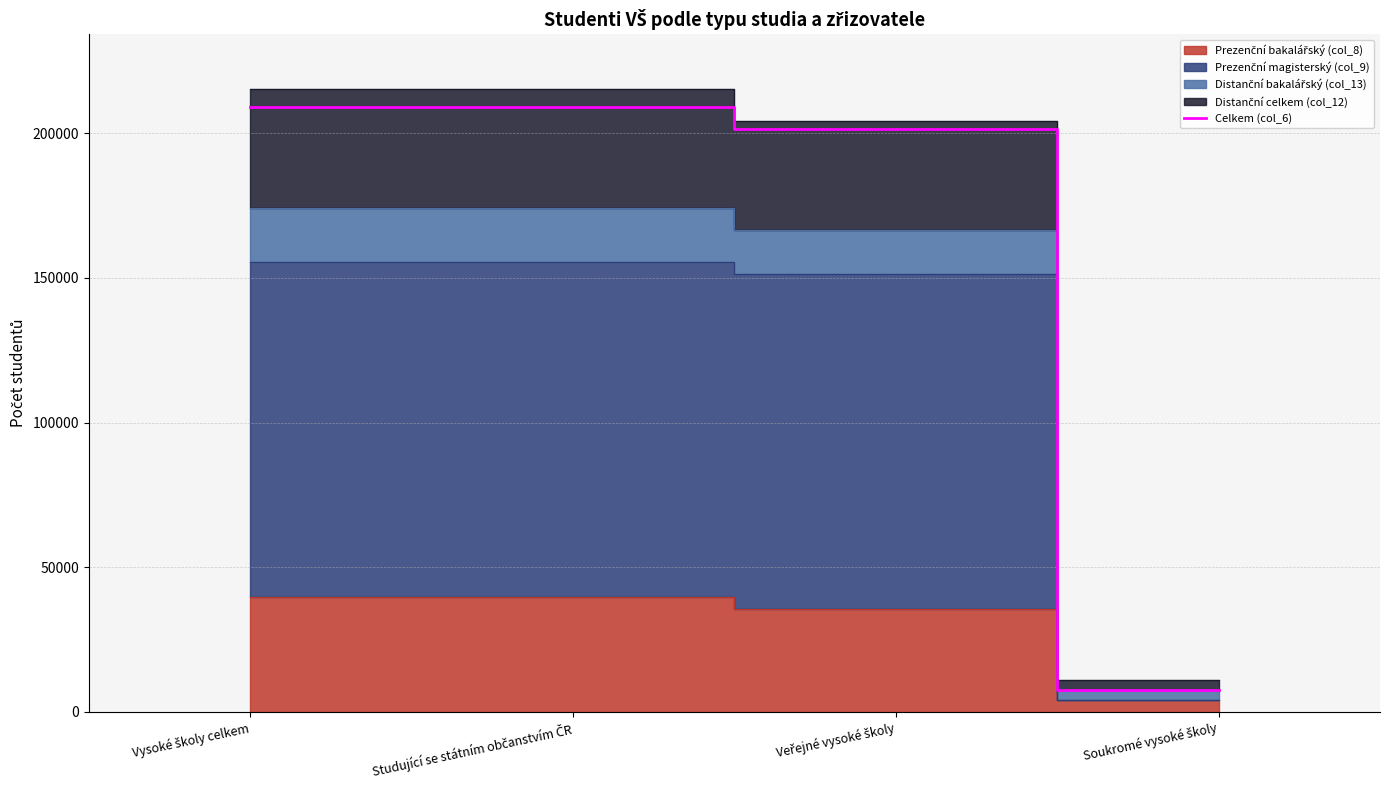

Between Veřejné vysoké školy and Studující se státním občanstvím ČR, which is larger?

Studující se státním občanstvím ČR